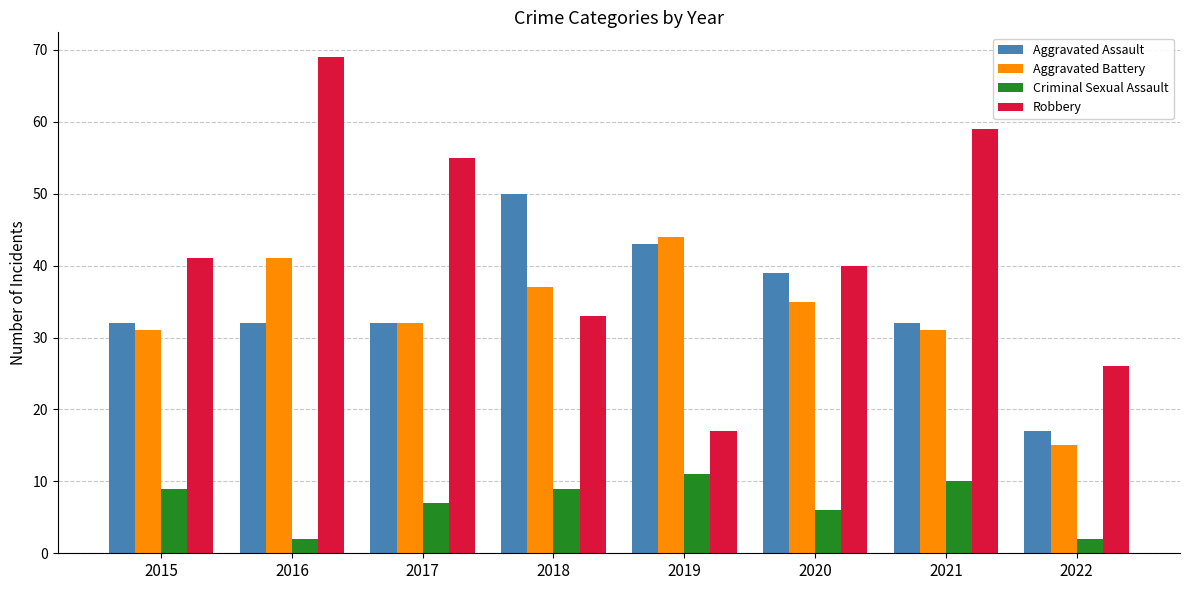

Is the value of Criminal Sexual Assault at 2019 greater than the value of Aggravated Battery at 2015?

No